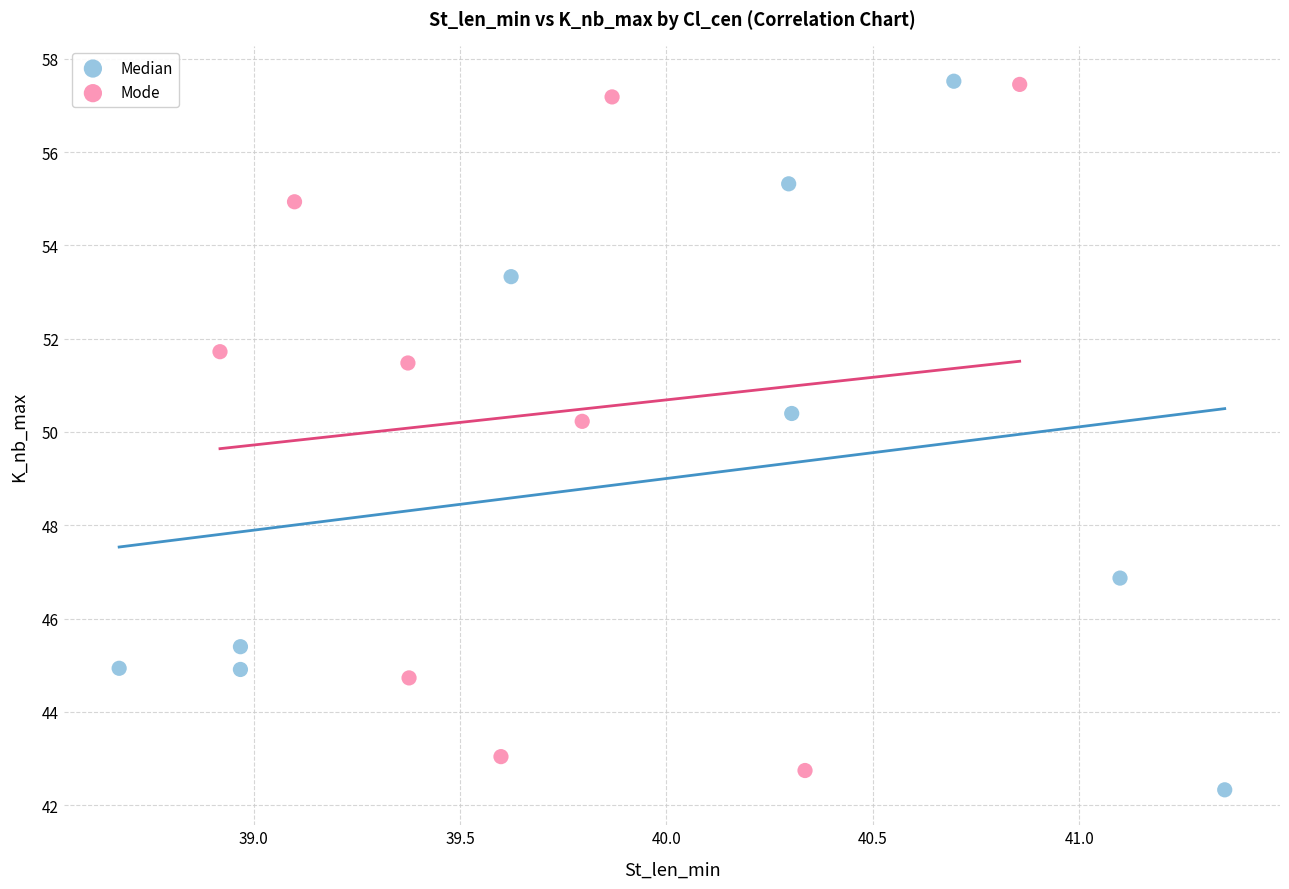

Which series contains the lowest Y value?

Median